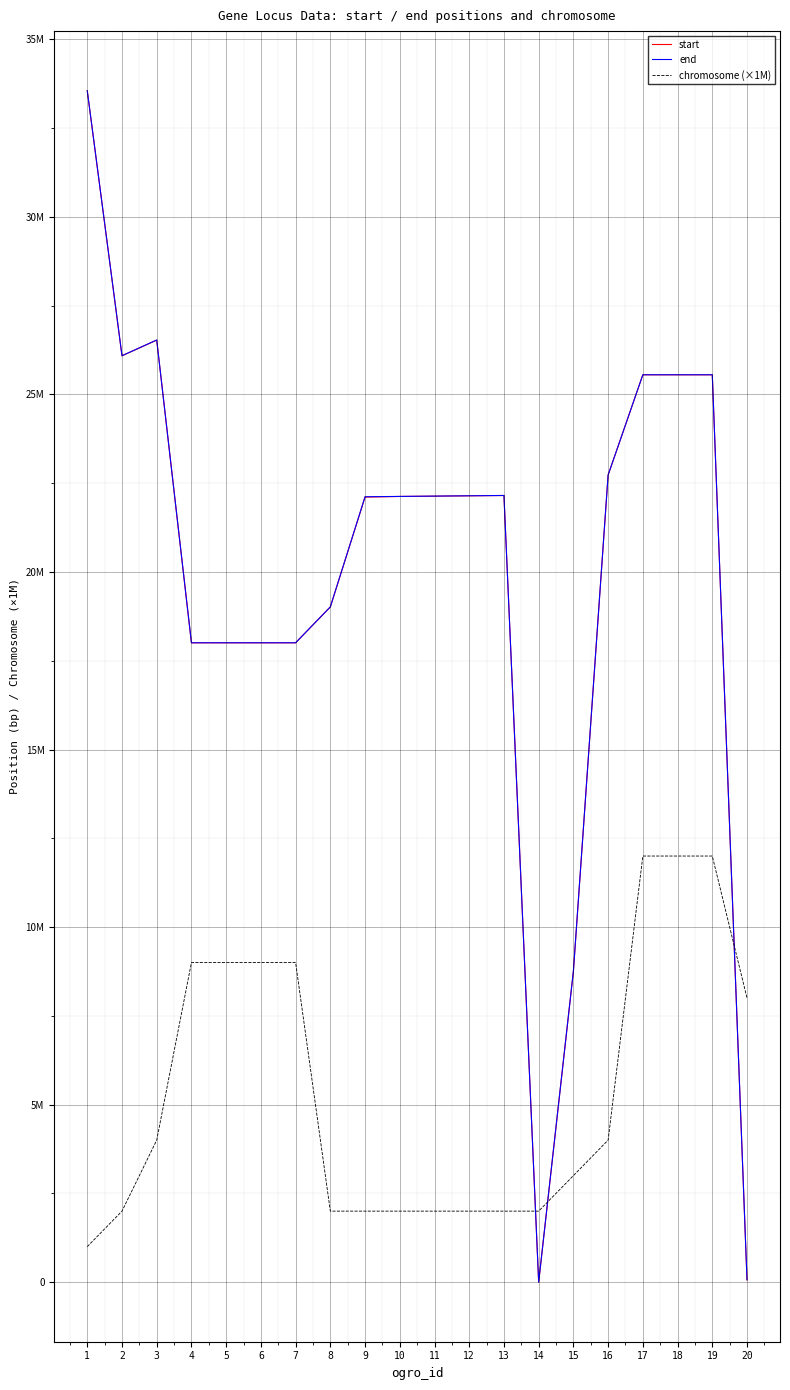

What is the difference between the maximum and second lowest values in the end series?

33486847